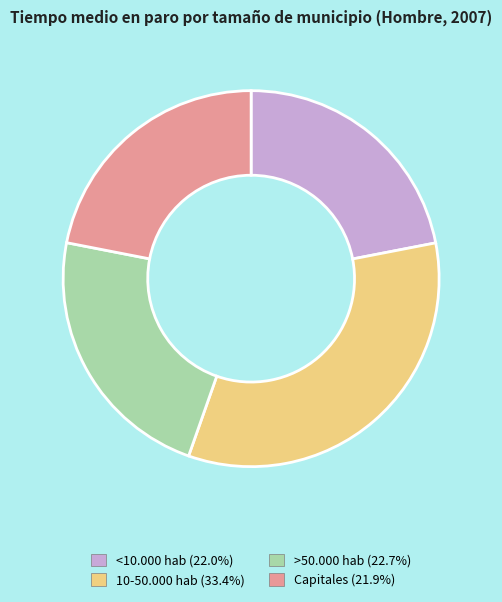

True or false: Capitales accounts for 22% of the total.

True